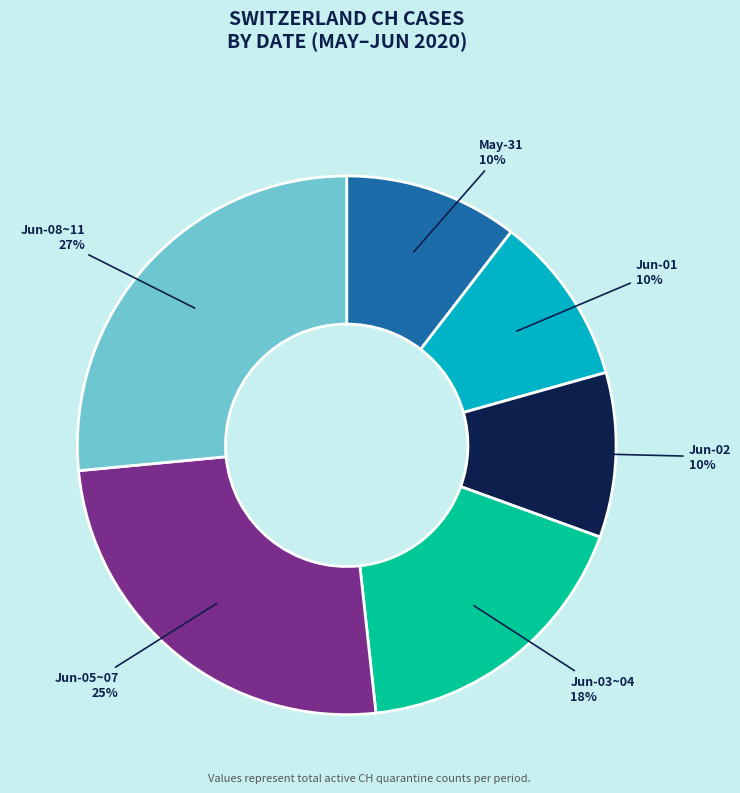

To the nearest percent, what is the average slice percentage?

17%